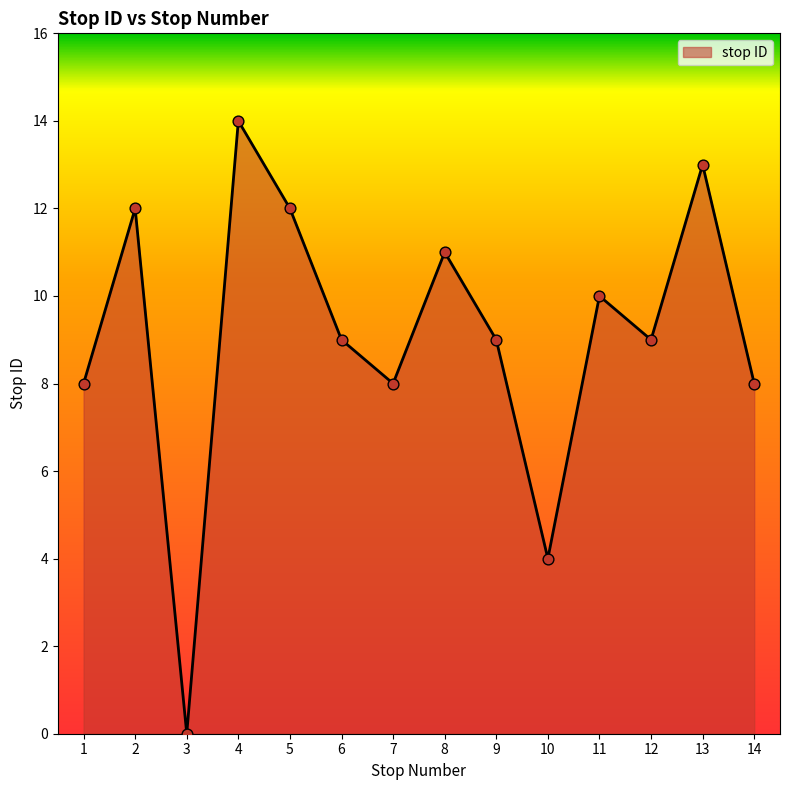

Approximately how many times larger is the value at 2 compared to 11?

1.2